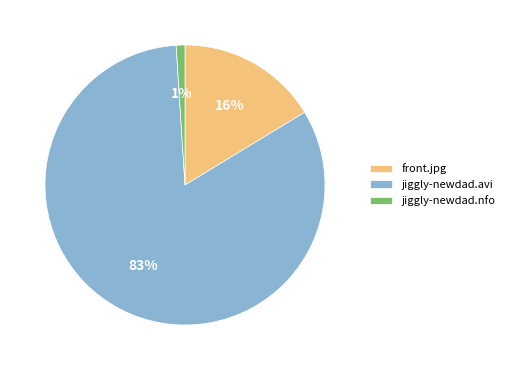

Which slice represents more than half of the pie?

jiggly-newdad.avi